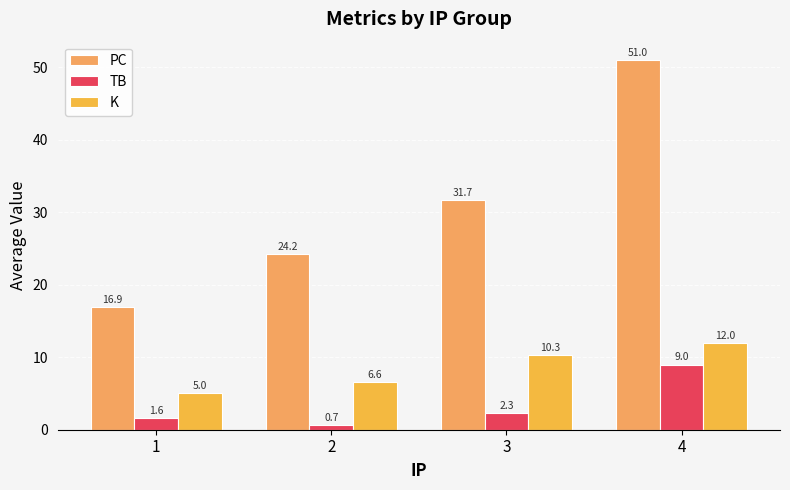

What is the sum of all TB values?

13.7